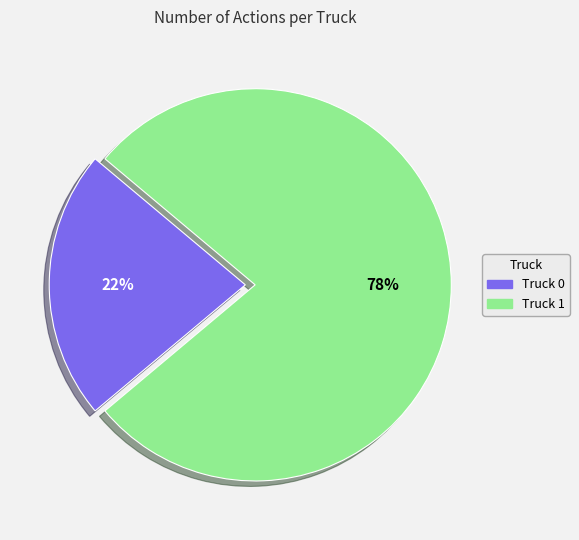

How many slices are in this pie chart?

2